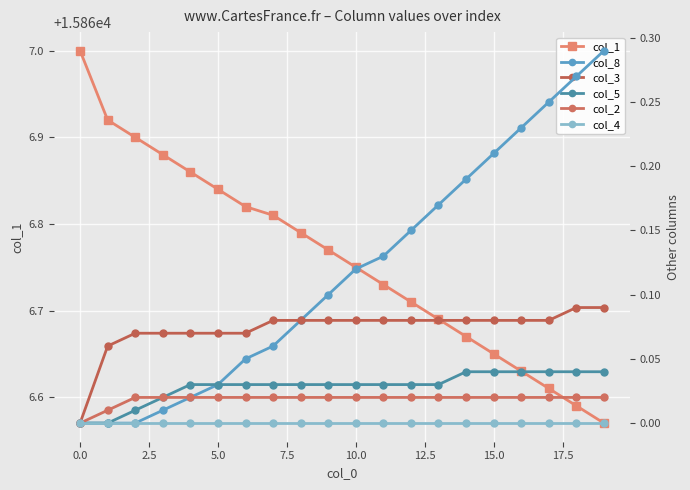

The col_2 series shows 0.0 at 15. True or false?

False